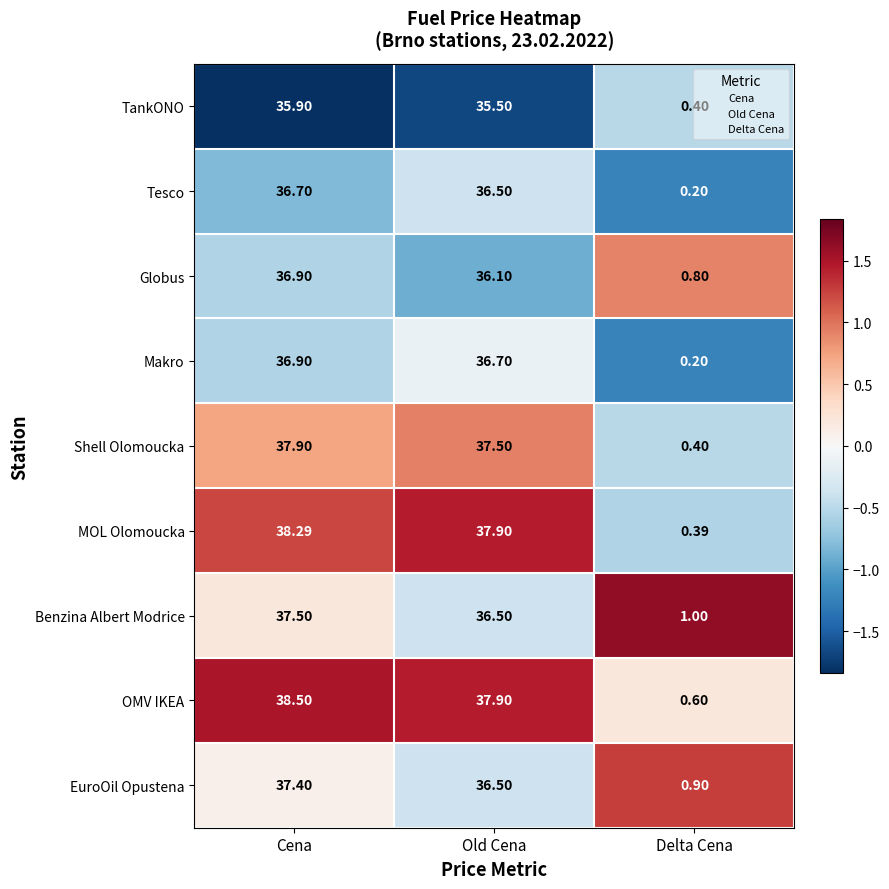

Rank the categories by TankONO value from highest to lowest.

Cena, Old Cena, Delta Cena